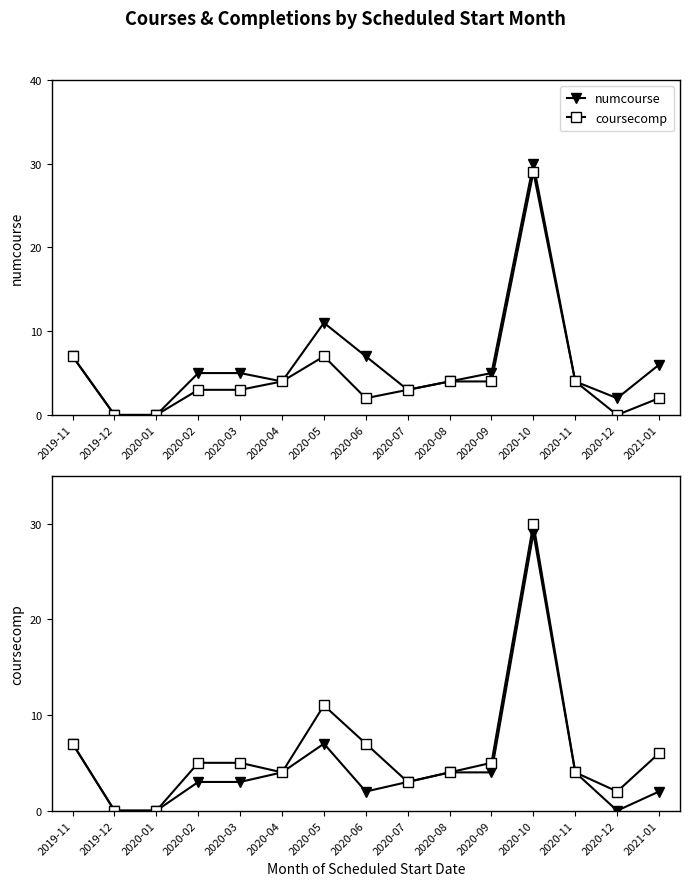

Which label corresponds to the largest value in the chart?

2020-10